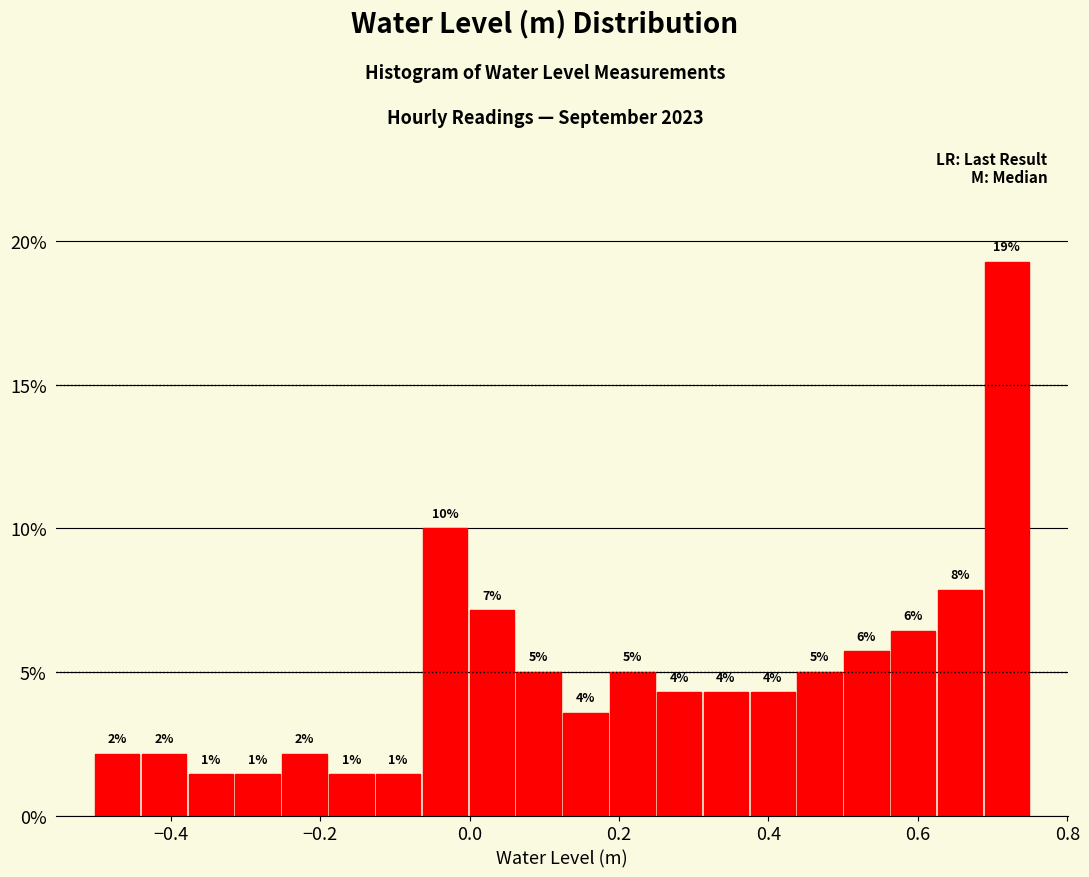

Read against the x-axis, roughly where is the centre of the tallest bar?

0.72